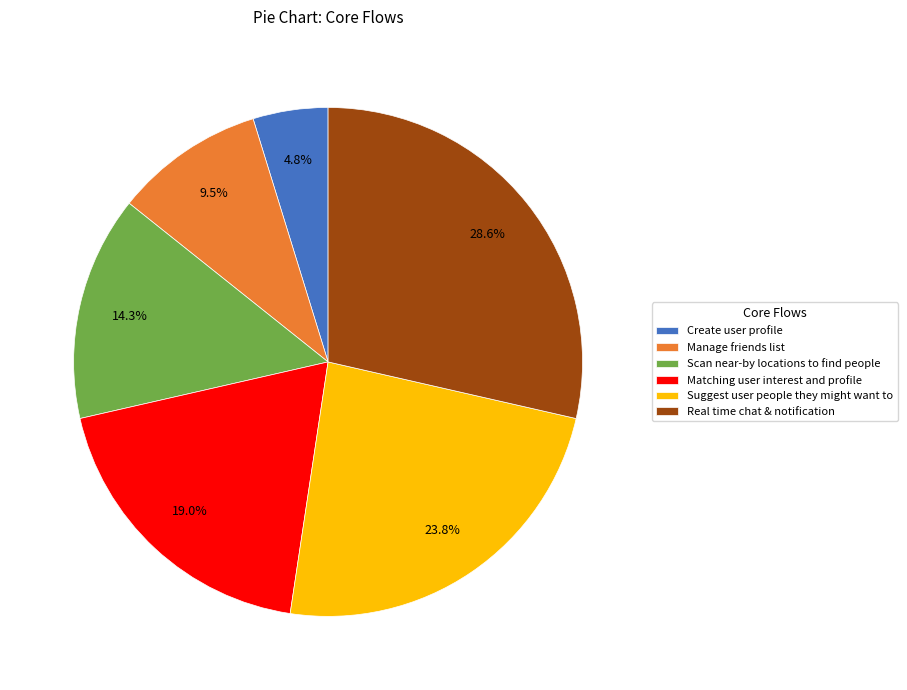

To the nearest percent, what percentage of the pie is Suggest user people they might want to?

24%